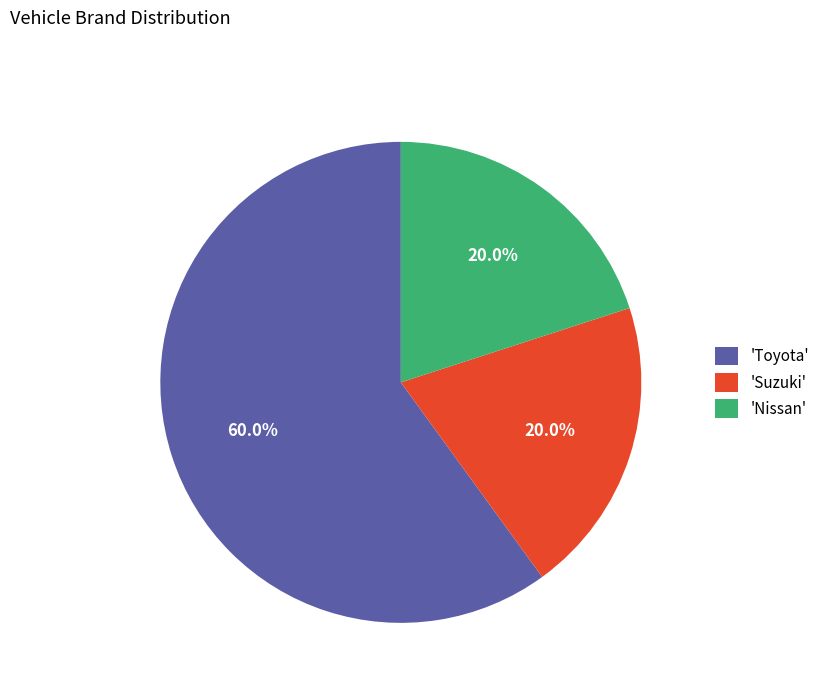

Which slice is the largest?

'Toyota'